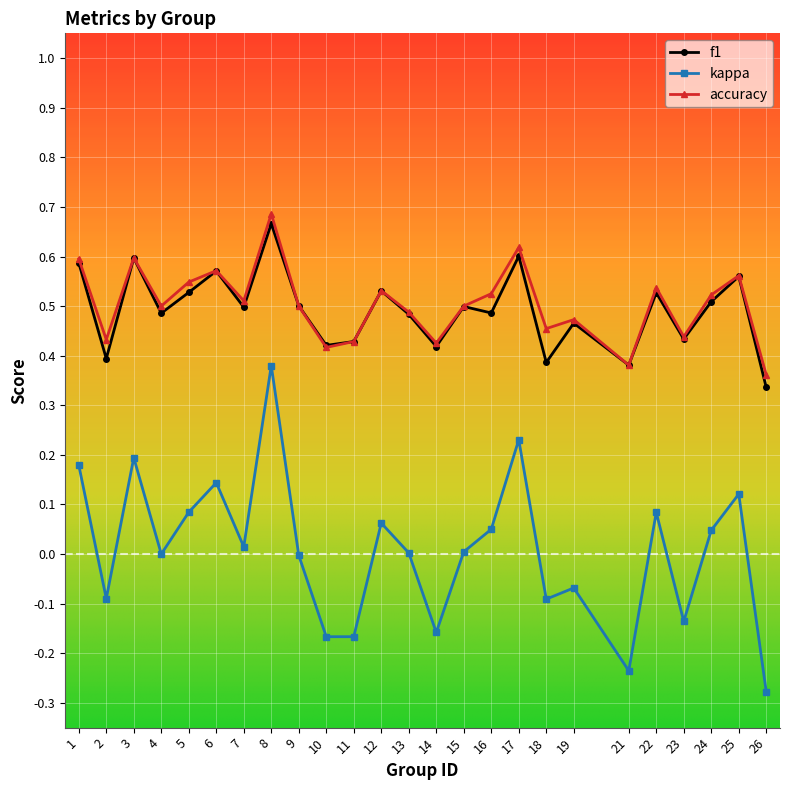

True or false: accuracy and kappa cross at least once.

False